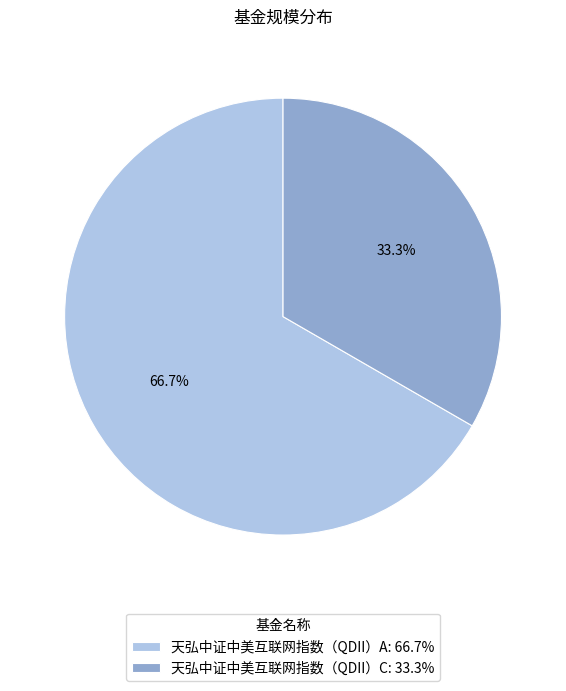

To the nearest percent, what is the difference between the largest and smallest slice percentages?

33%